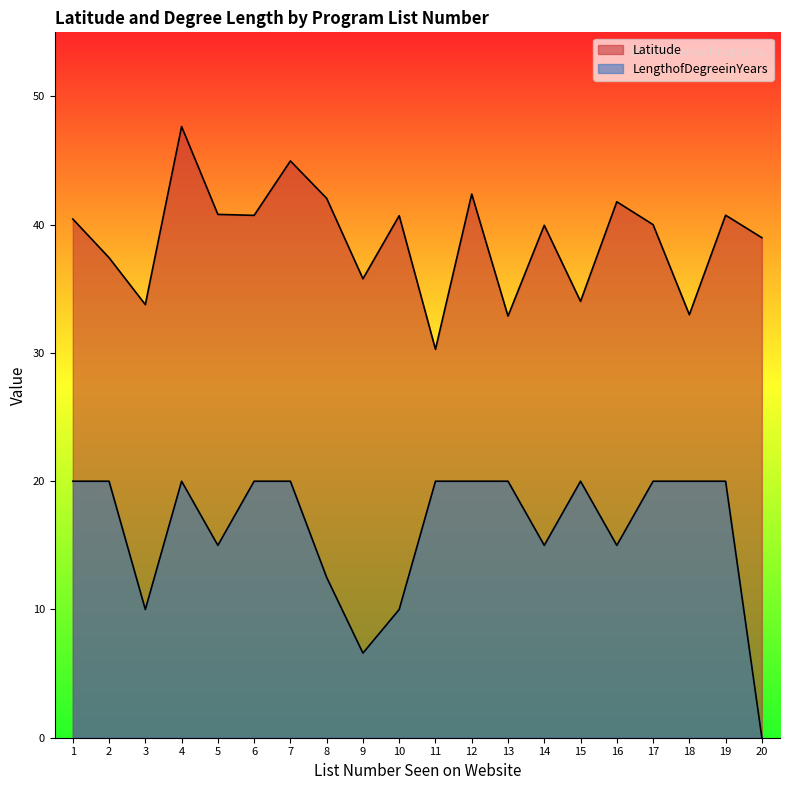

Is it true that Latitude equals 21.4 at 12?

False